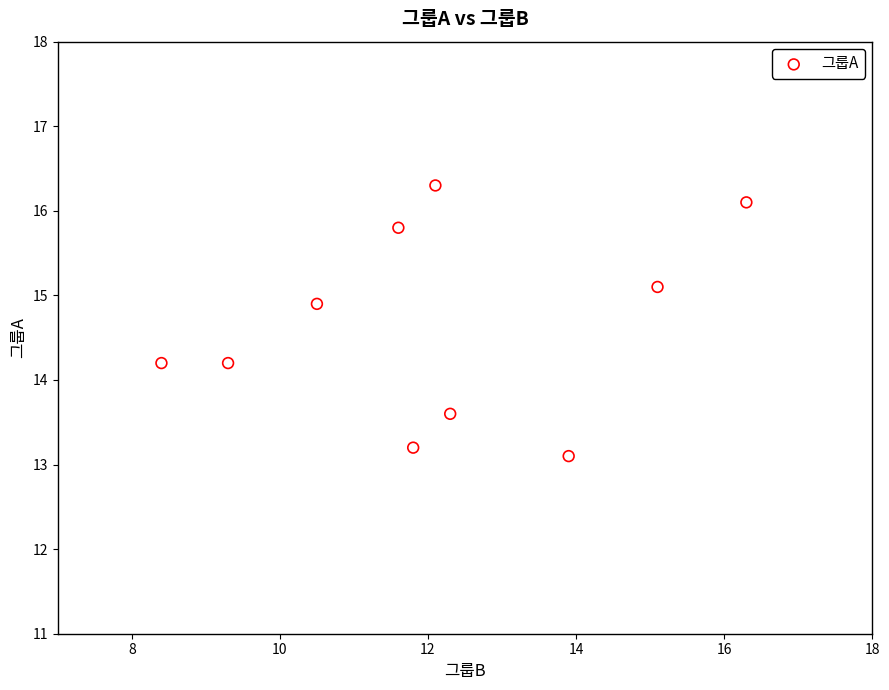

What is the range of X values (max minus min)?

7.9